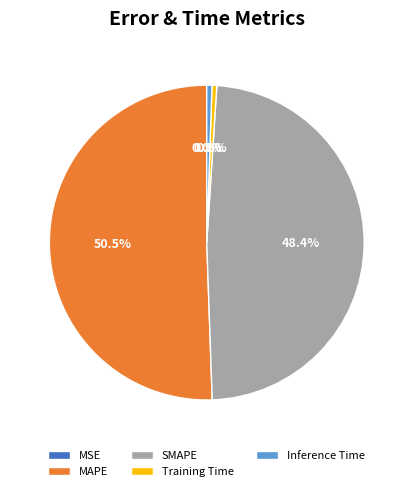

To the nearest percent, what portion does SMAPE represent?

48%